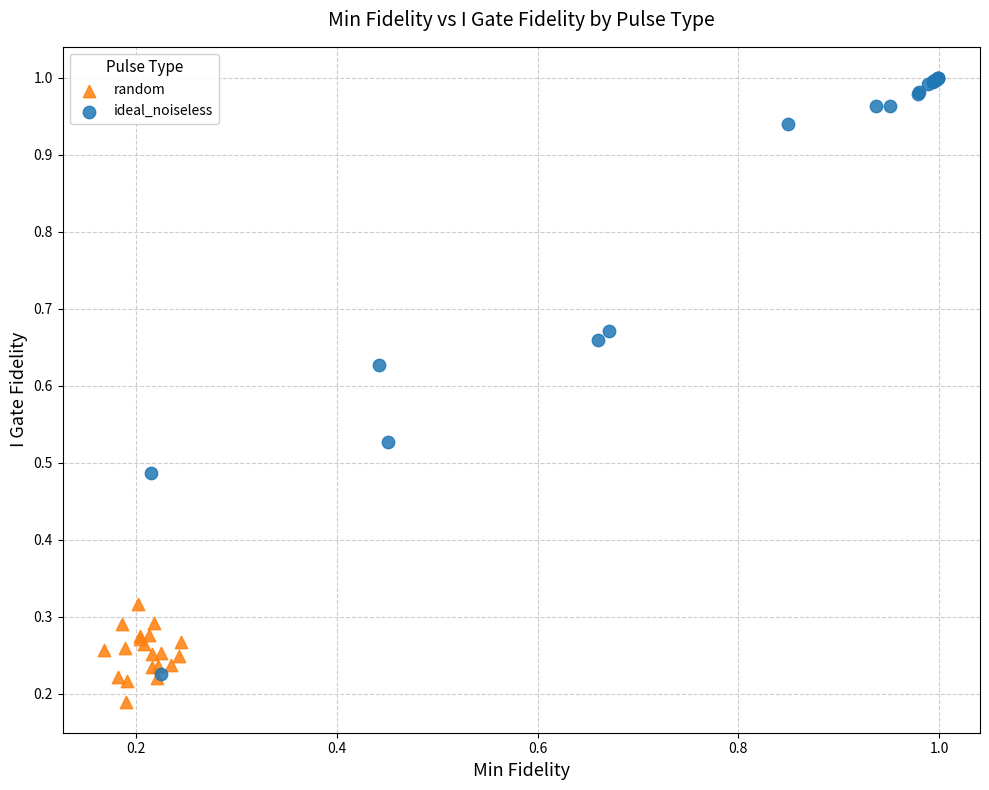

Which series has the largest Y range (max minus min)?

ideal_noiseless